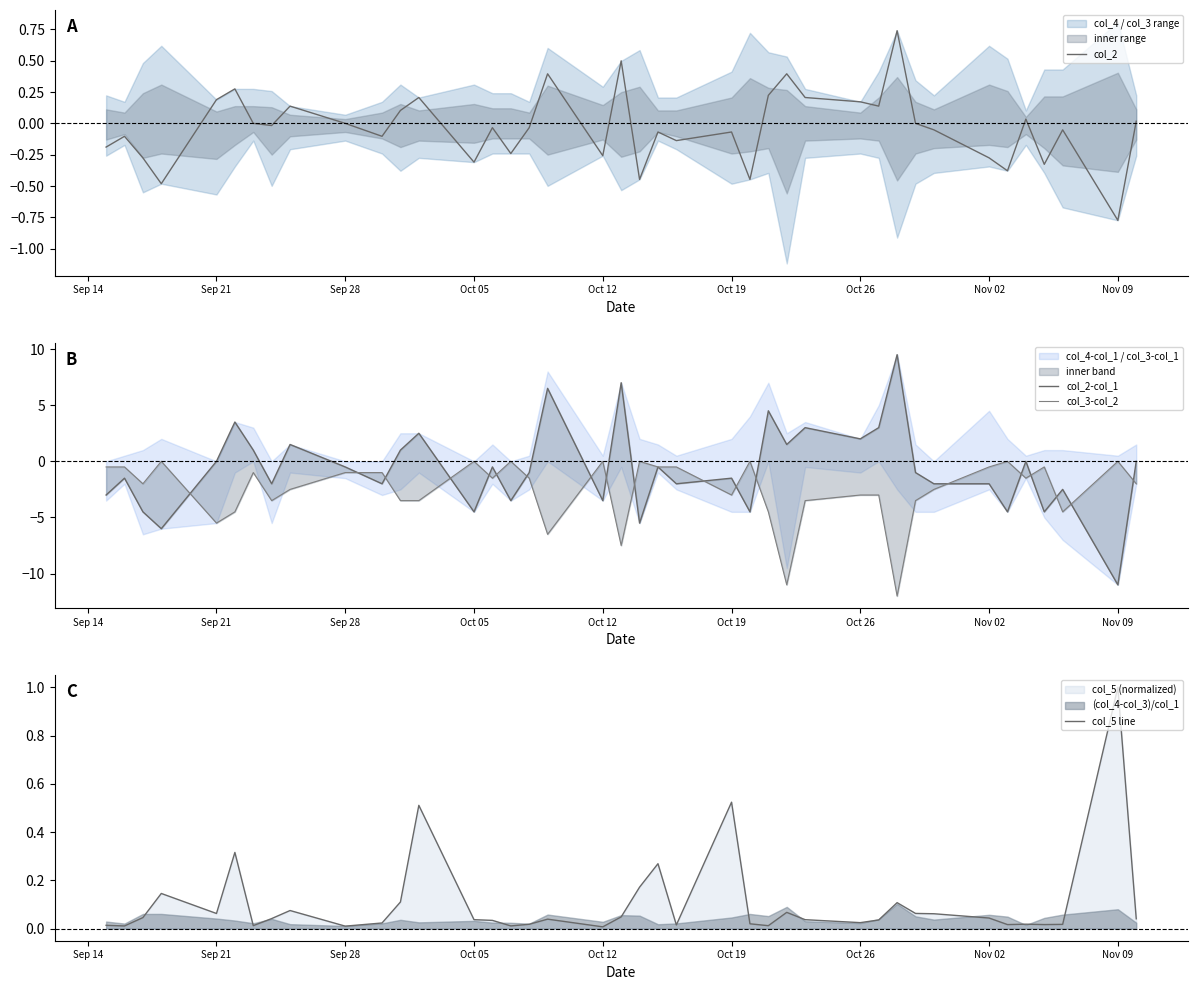

True or false: col_5 line and col_3-col_2 cross at least once.

False